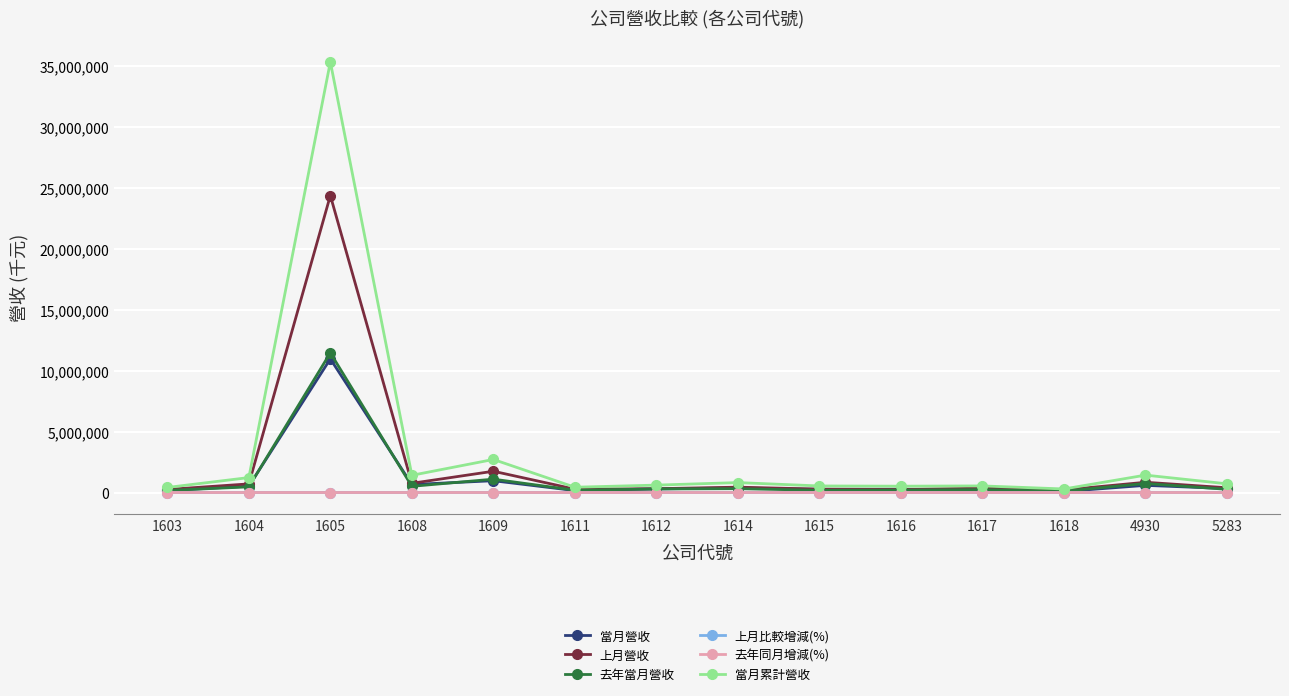

At which category does 當月累計營收 reach its first local peak?

1605